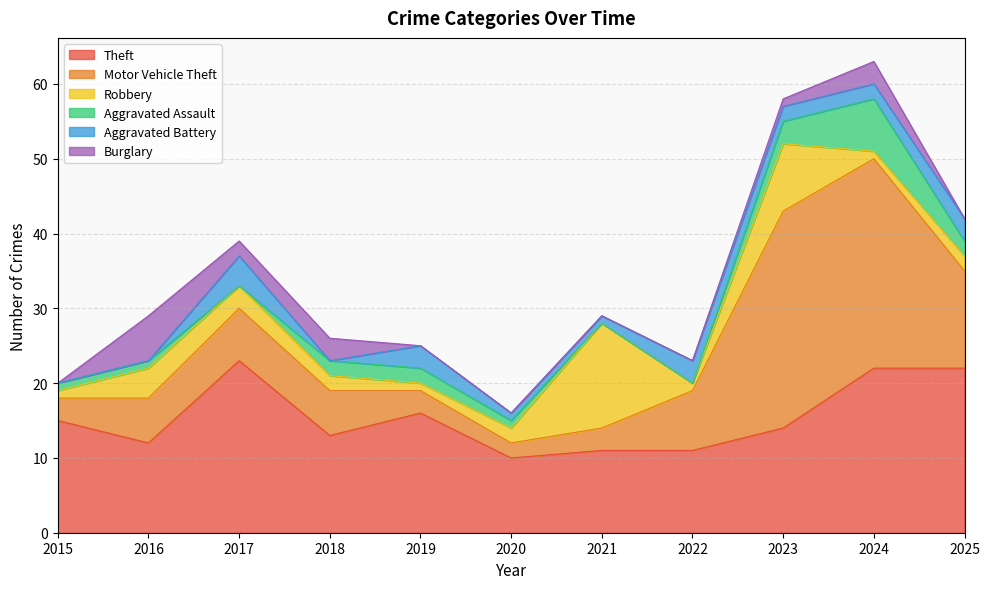

Reading right to left, transcribe all the data shown in this chart.

Theft: 22	22	14	11	11	10	16	13	23	12	15
Motor Vehicle Theft: 13	28	29	8	3	2	3	6	7	6	3
Robbery: 2	1	9	1	14	2	1	2	3	4	1
Aggravated Assault: 2	7	3	0	0	1	2	2	0	1	1
Aggravated Battery: 3	2	2	3	1	1	3	0	4	0	0
Burglary: 0	3	1	0	0	0	0	3	2	6	0